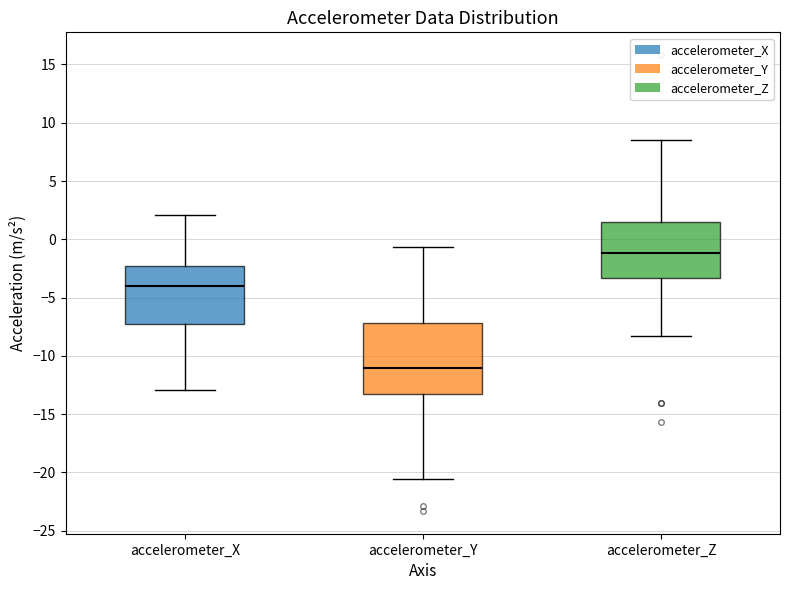

Which box has the lowest median line?

accelerometer_Y